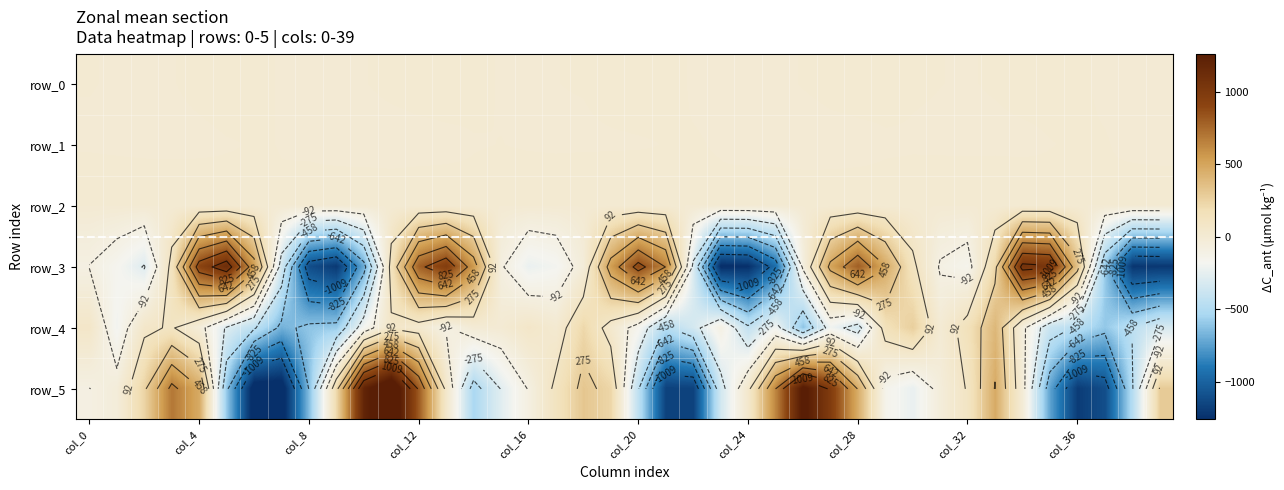

At how many categories does at least one series exceed 388?

20